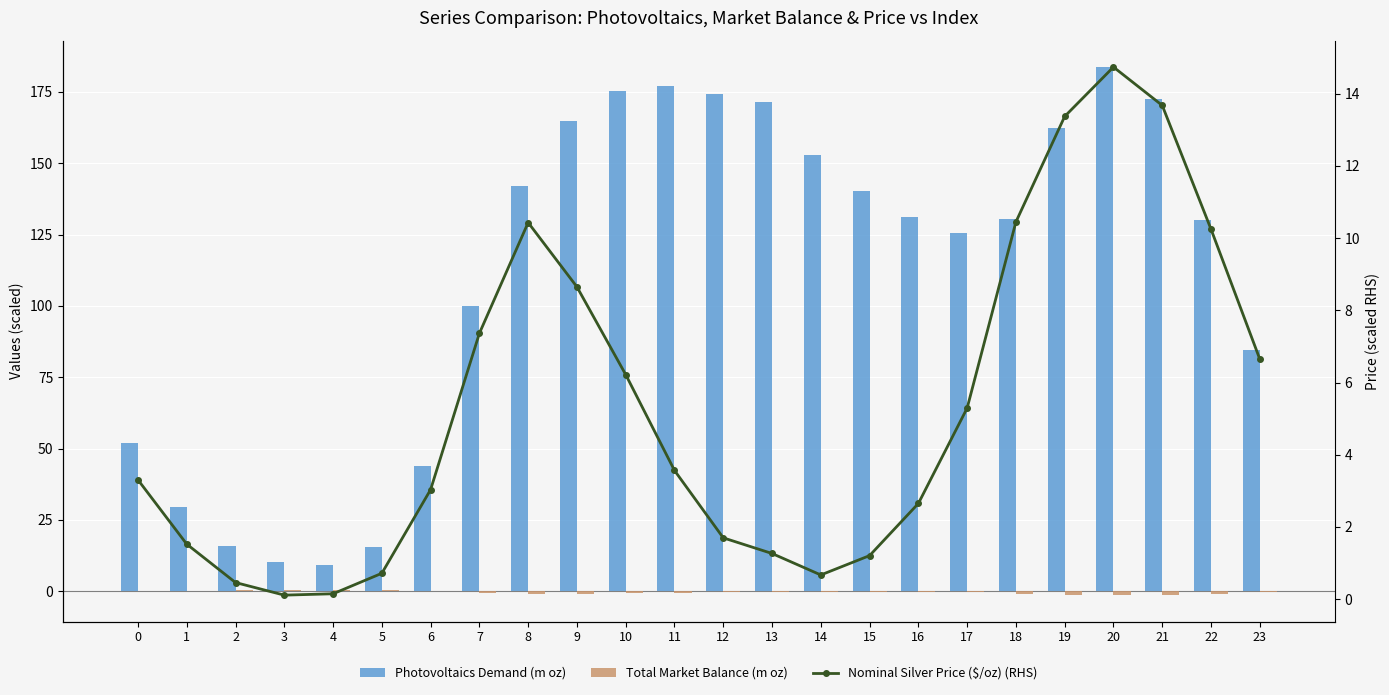

Reading right to left, what are all the values shown in this chart?

Photovoltaics Demand (m oz): 84.6	130.0	172.5	183.7	162.4	130.6	125.7	131.1	140.1	152.8	171.5	174.2	177.1	175.4	164.7	142.1	100.1	43.9	15.5	9.1	10.1	15.7	29.4	51.8
Total Market Balance (m oz): -0.3	-0.8	-1.2	-1.4	-1.2	-0.8	-0.4	-0.2	-0.2	-0.2	-0.3	-0.3	-0.5	-0.7	-0.8	-0.9	-0.5	0.1	0.3	0.4	0.4	0.3	0.2	-0.0
Nominal Silver Price ($/oz) (RHS): 6.6	10.2	13.7	14.7	13.4	10.4	5.3	2.7	1.2	0.7	1.3	1.7	3.6	6.2	8.6	10.4	7.4	3.0	0.7	0.1	0.1	0.5	1.5	3.3